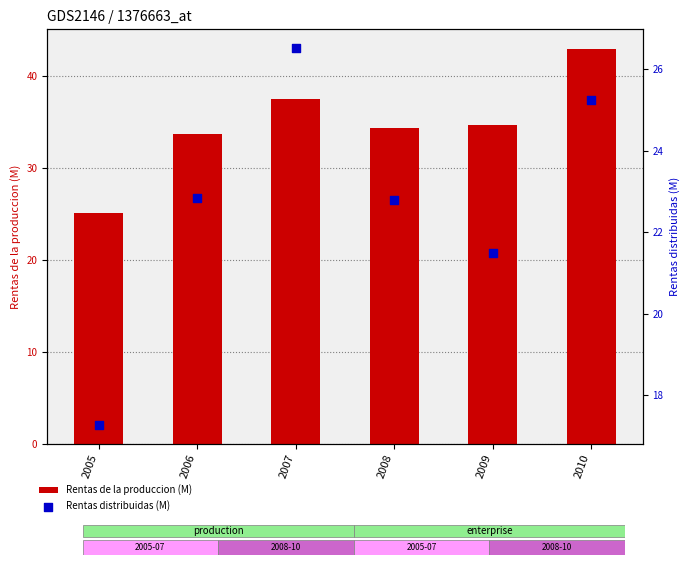

Which series reaches the minimum Y coordinate?

Rentas distribuidas (M)